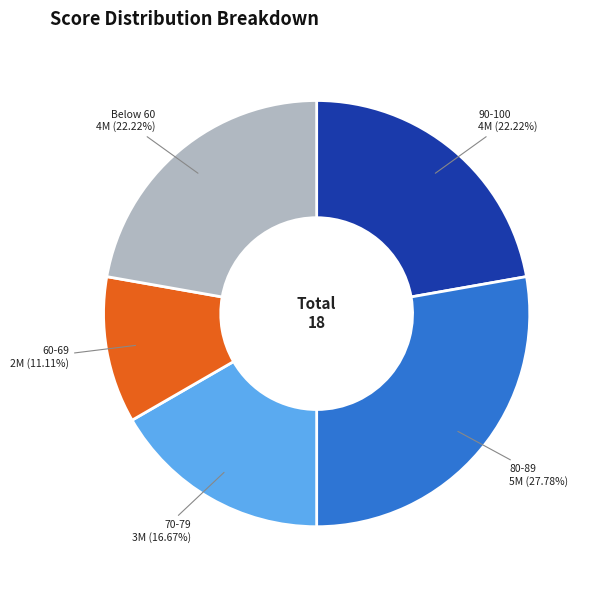

Is there any slice that represents more than half of the pie?

No